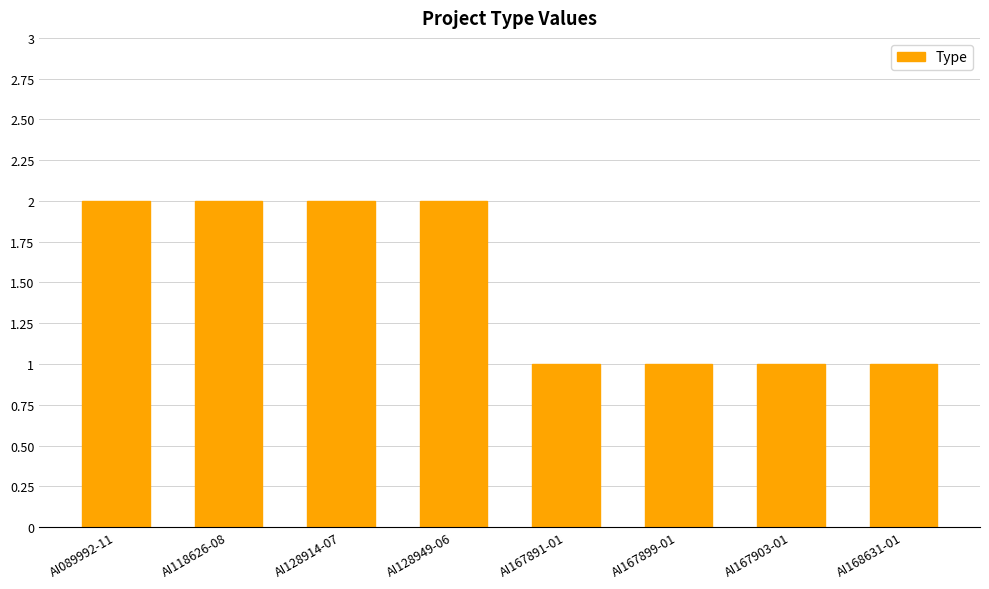

Is it true that the value at AI118626-08 is 3?

False